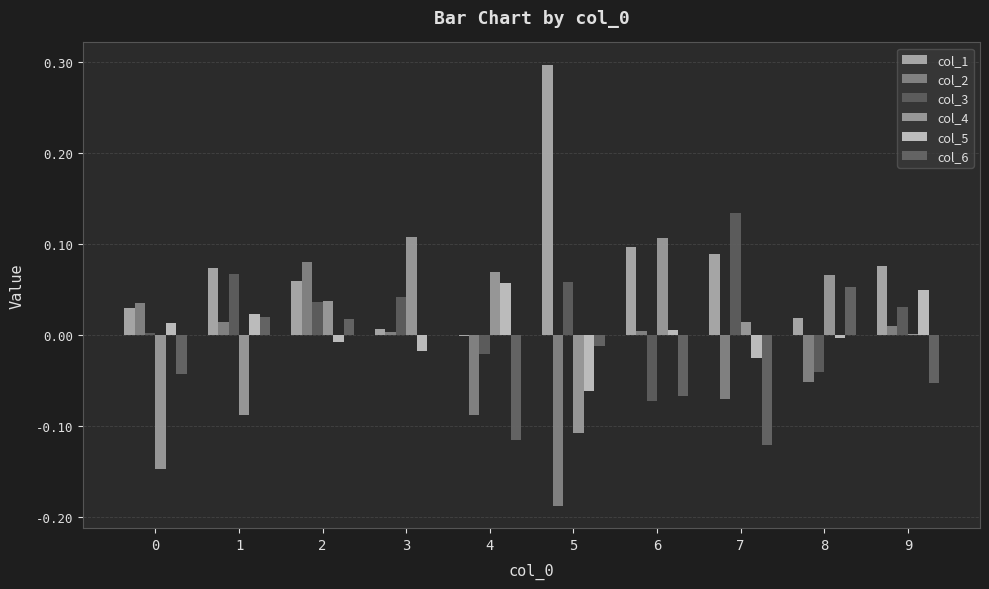

Are the bars grouped side by side (vs. stacked)?

Yes